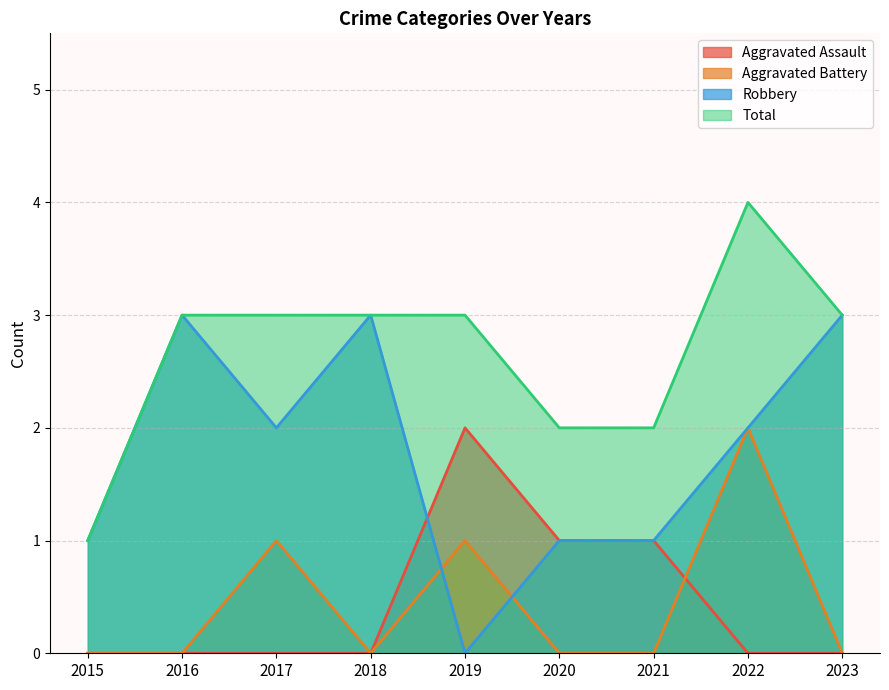

The value of Robbery at 2022 is 2. True or false?

True